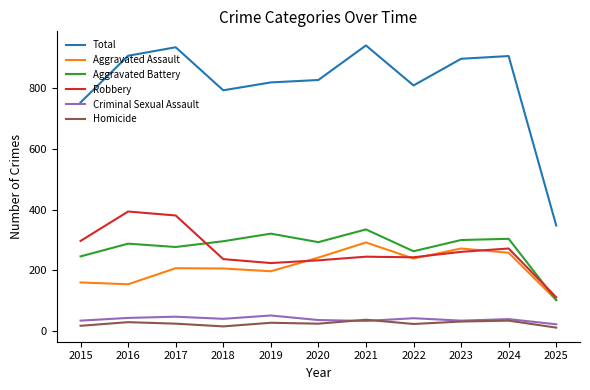

What is the approximate value of Aggravated Battery at 2016, to the nearest 5?

290